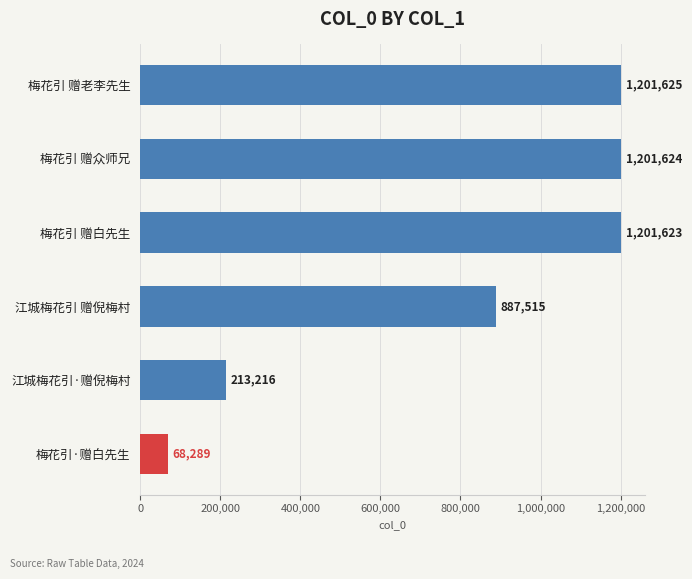

How many data points are less than 1201623?

3